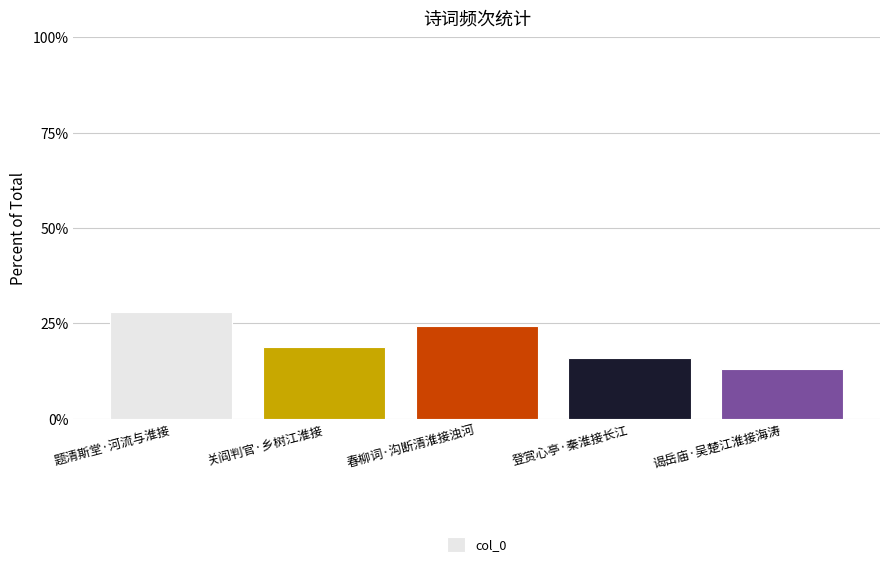

Which label corresponds to the largest value in the chart?

题清斯堂·河流与淮接